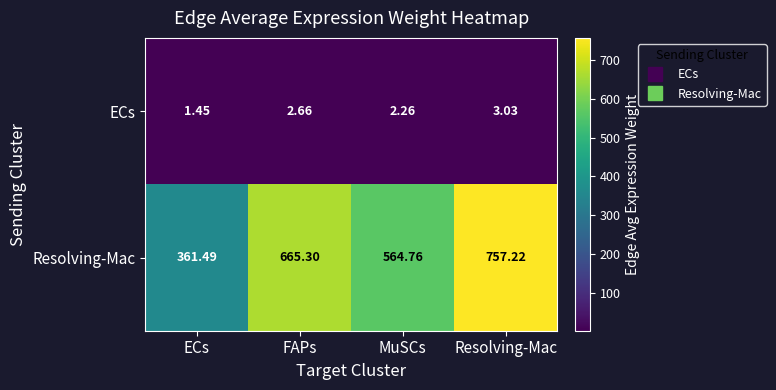

Which series has the widest spread of values?

Resolving-Mac